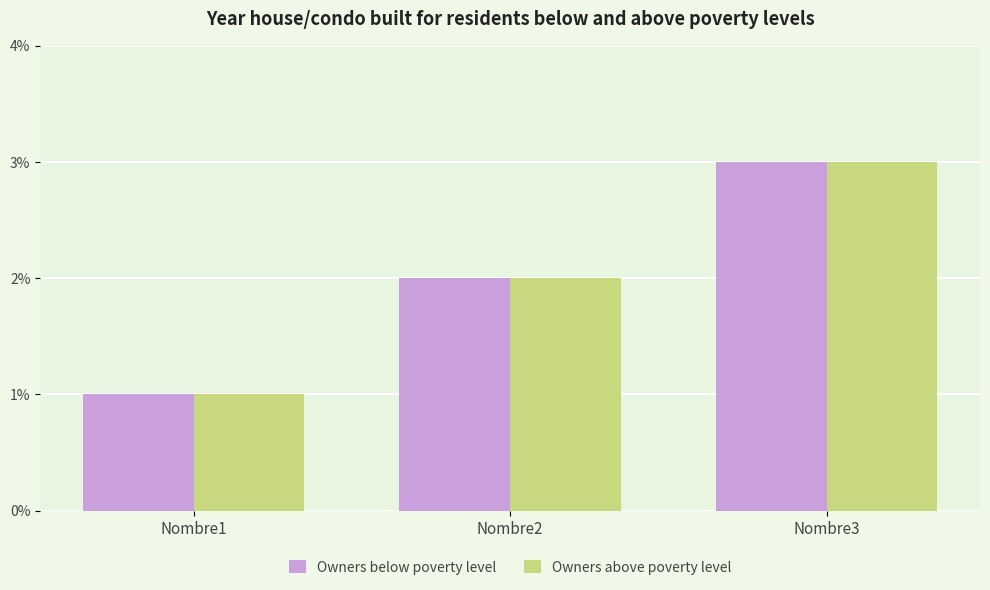

True or false: Owners above poverty level has a value of 4 at Nombre3.

False